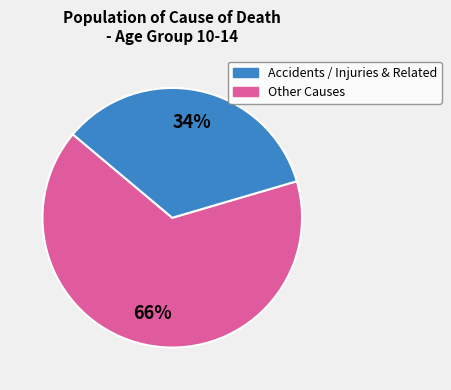

Does any single category account for the majority?

Yes